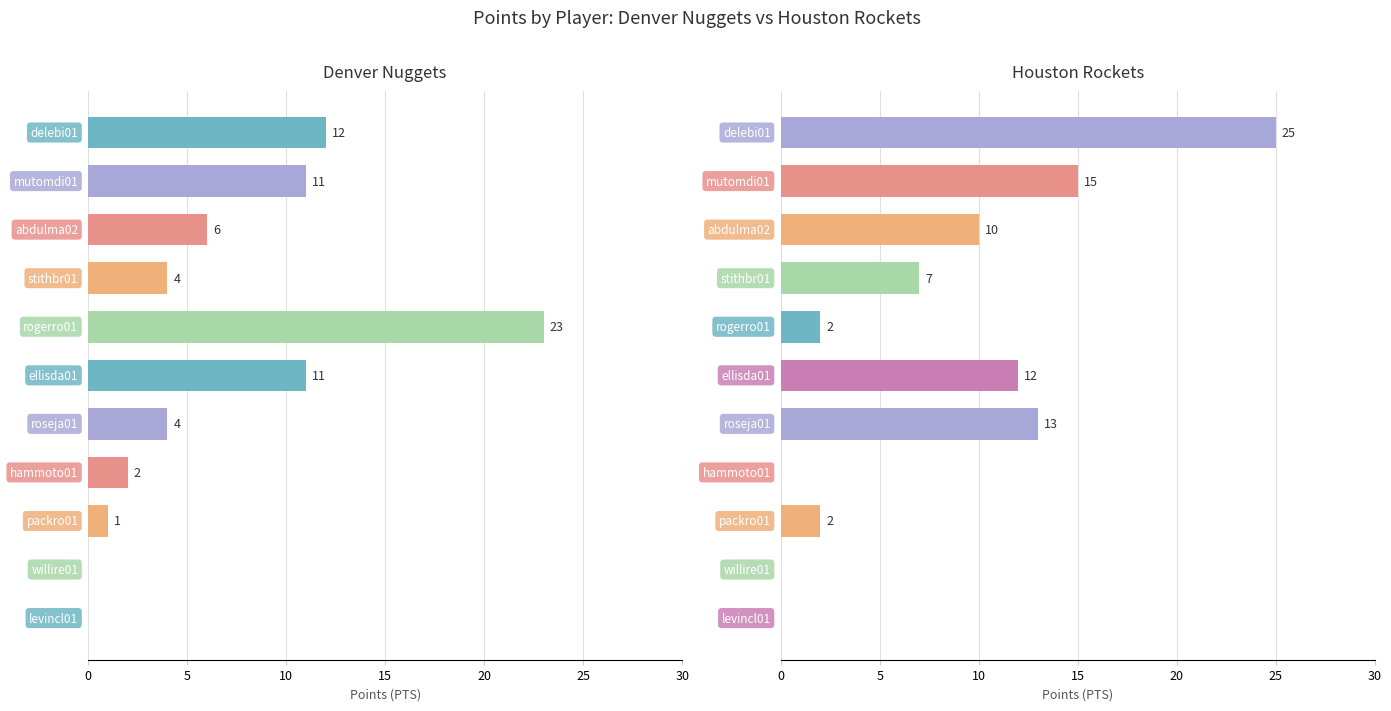

Rank the series by their maximum value, from highest to lowest.

Houston Rockets, Denver Nuggets